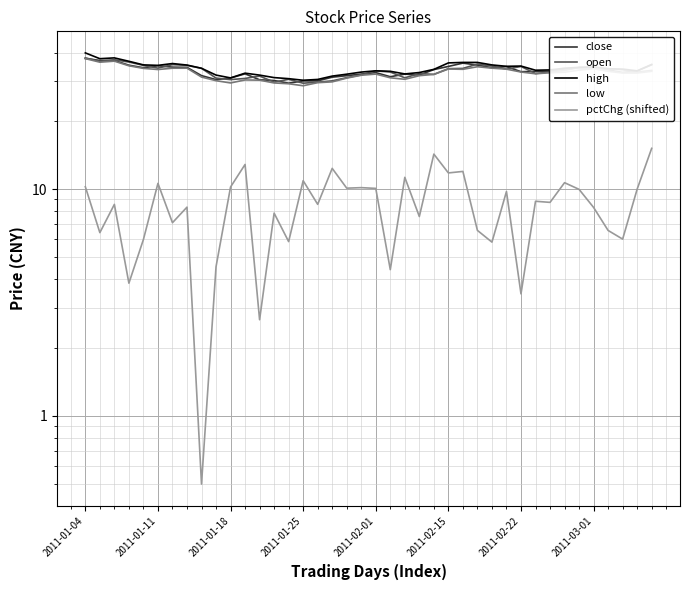

What are all the series names shown in the legend?

close, open, high, low, pctChg (shifted)